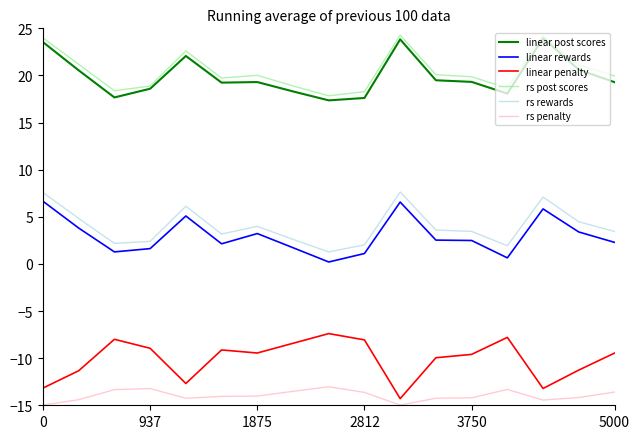

True or false: linear penalty and linear post scores intersect in this chart.

False